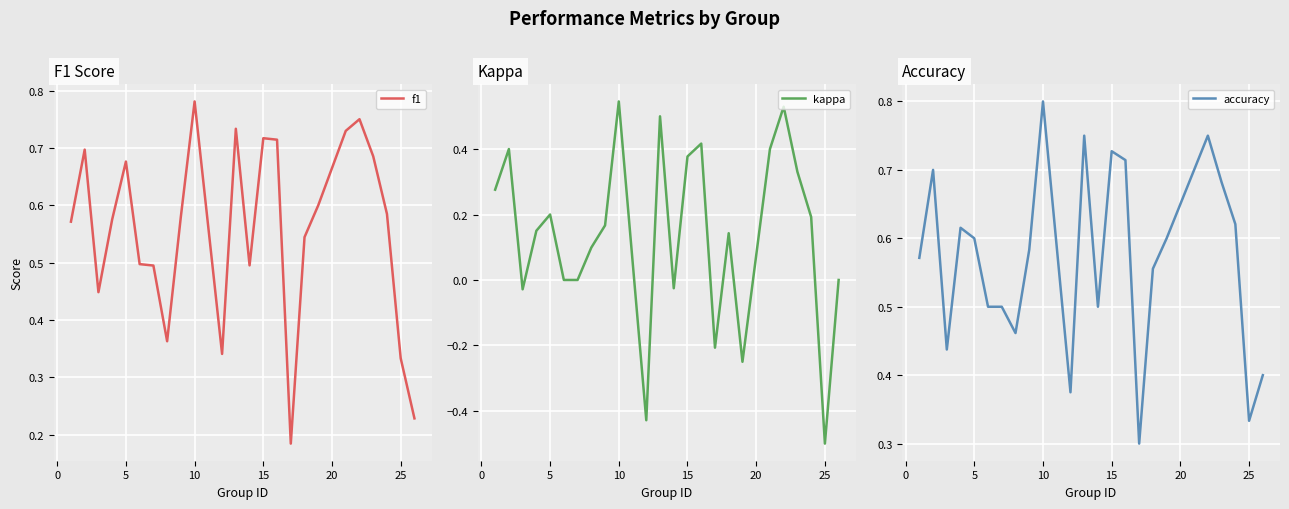

At which label does kappa reach its minimum?

25